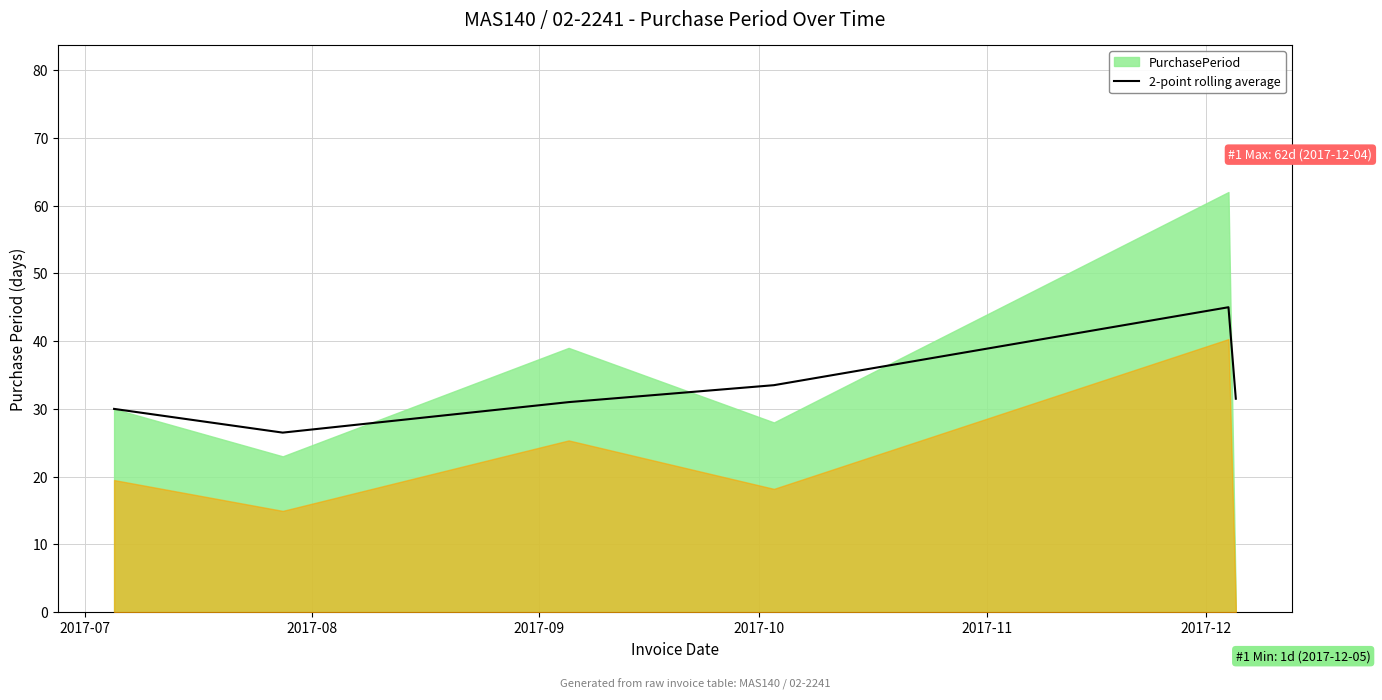

Does the chart display data point markers on the line(s)?

No